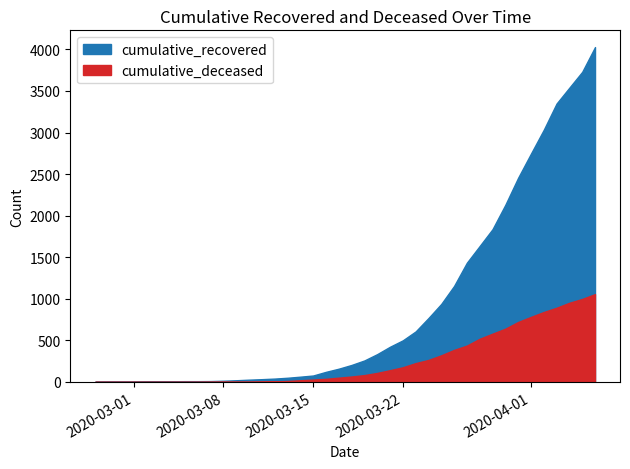

How many distinct data groups are displayed?

2